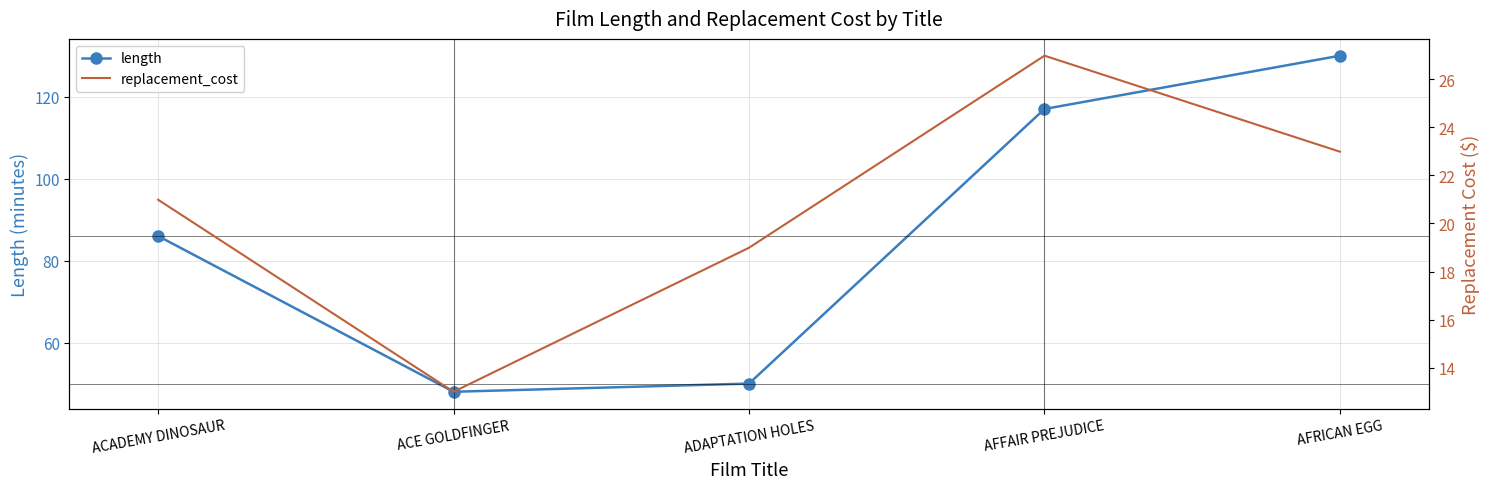

What is the sum of the length values at ADAPTATION HOLES and AFFAIR PREJUDICE?

167